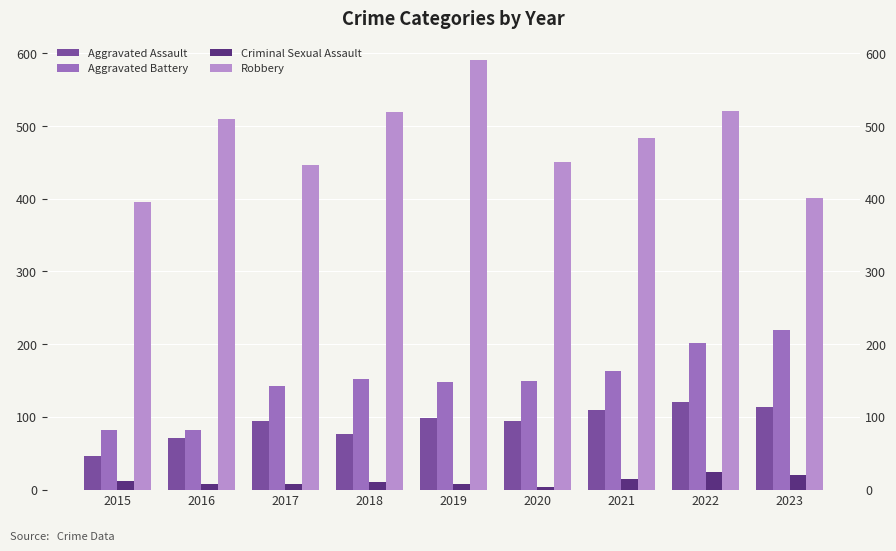

Is the value of Criminal Sexual Assault at 2020 greater than the value of Aggravated Assault at 2019?

No